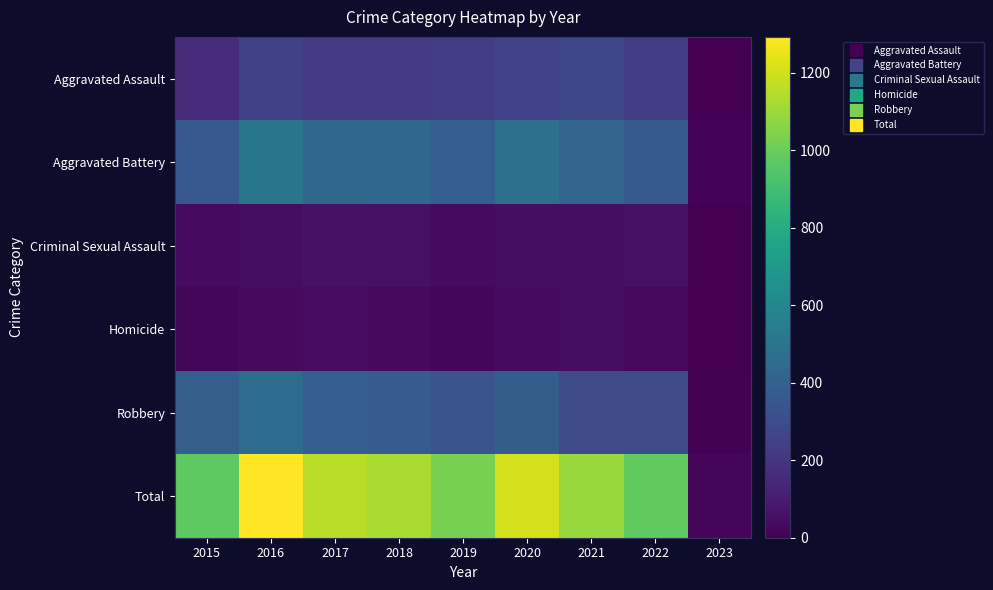

Reading left to right, list all the values displayed in this chart.

Aggravated Assault: 2015=163	2016=255	2017=230	2018=231	2019=235	2020=261	2021=279	2022=235	2023=2
Aggravated Battery: 2015=354	2016=501	2017=434	2018=436	2019=388	2020=478	2021=420	2022=364	2023=14
Criminal Sexual Assault: 2015=38	2016=49	2017=62	2018=56	2019=40	2020=49	2021=50	2022=57	2023=1
Homicide: 2015=23	2016=33	2017=42	2018=31	2019=24	2020=39	2021=46	2022=29	2023=0
Robbery: 2015=393	2016=455	2017=386	2018=375	2019=340	2020=379	2021=301	2022=294	2023=8
Total: 2015=971	2016=1293	2017=1154	2018=1129	2019=1027	2020=1206	2021=1096	2022=979	2023=25